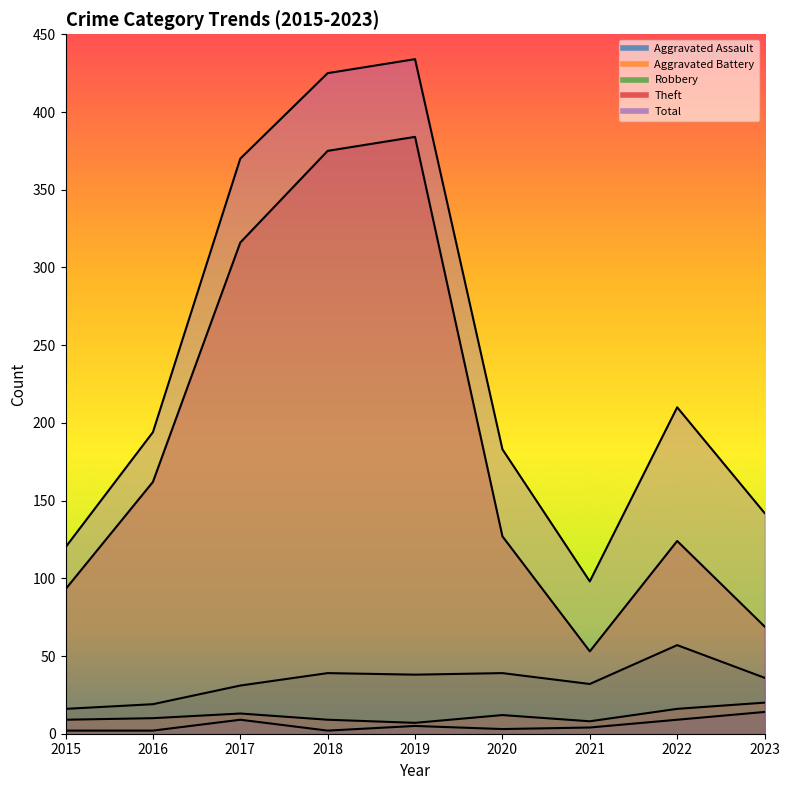

In Aggravated Battery, how many points are lower than both neighbors (excluding endpoints)?

2